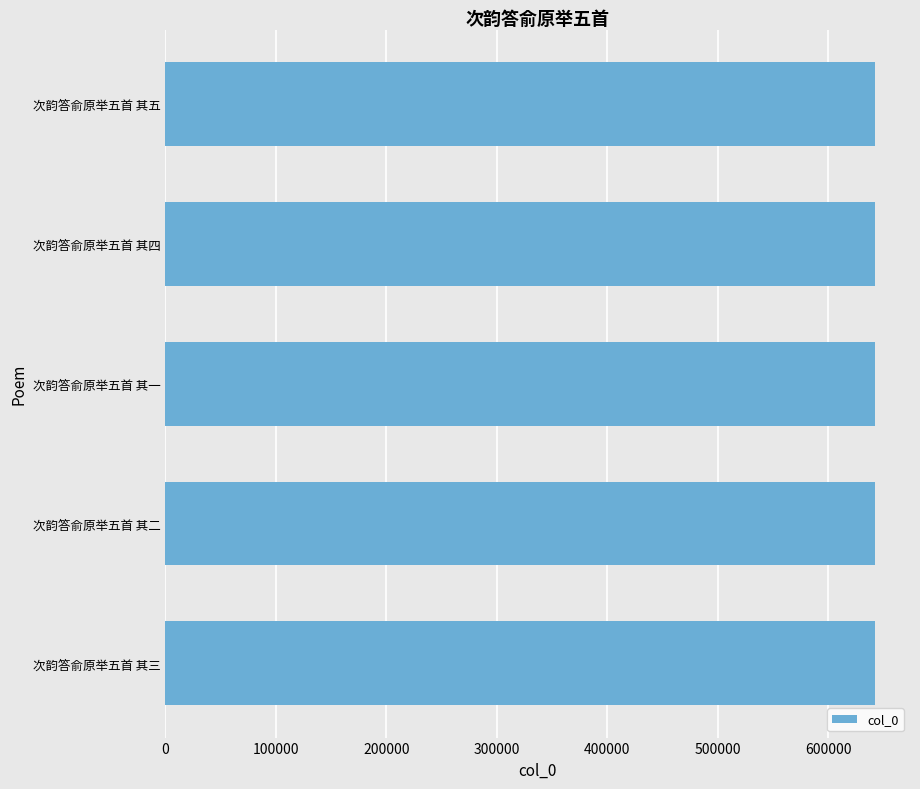

What is the maximum value shown in the chart?

641772